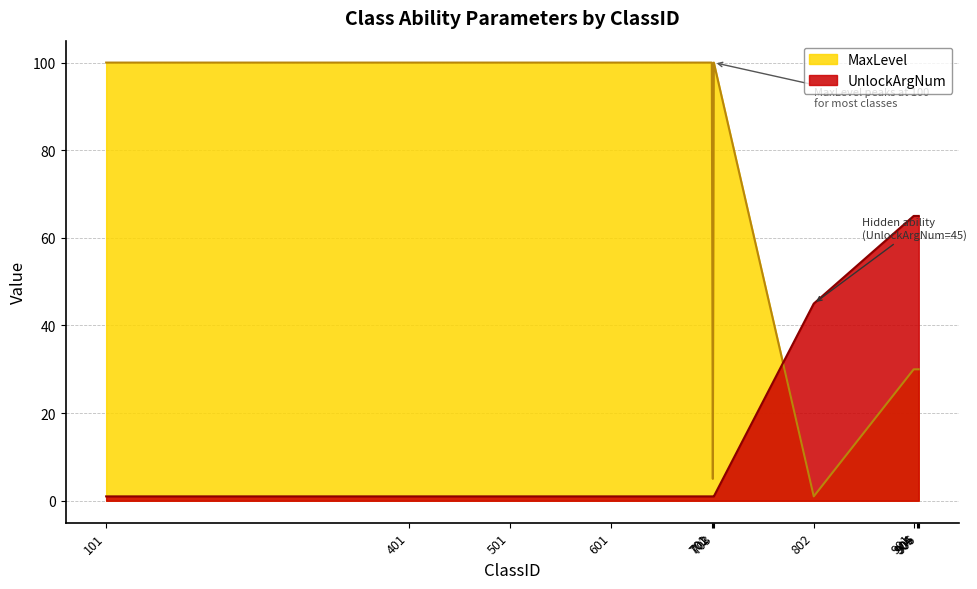

True or false: MaxLevel has a value of 1 at 802.

True